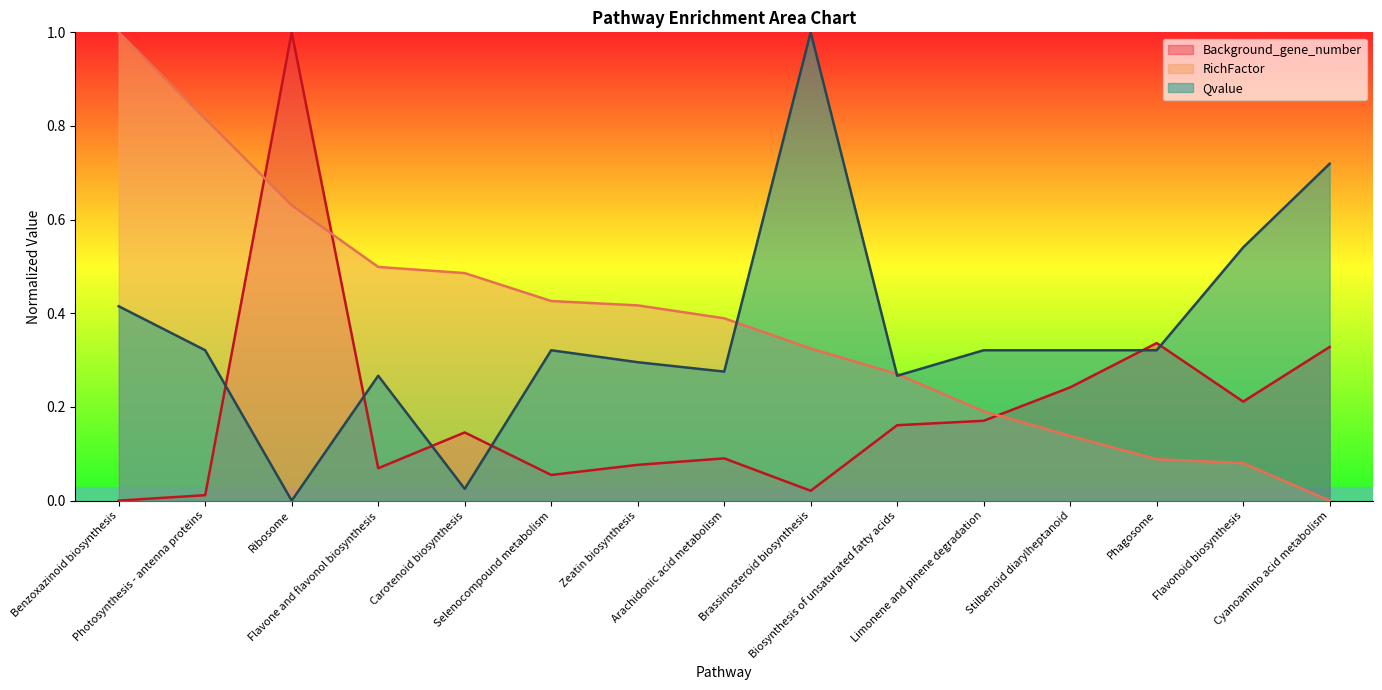

At which label is RichFactor closest to 0?

Cyanoamino acid metabolism